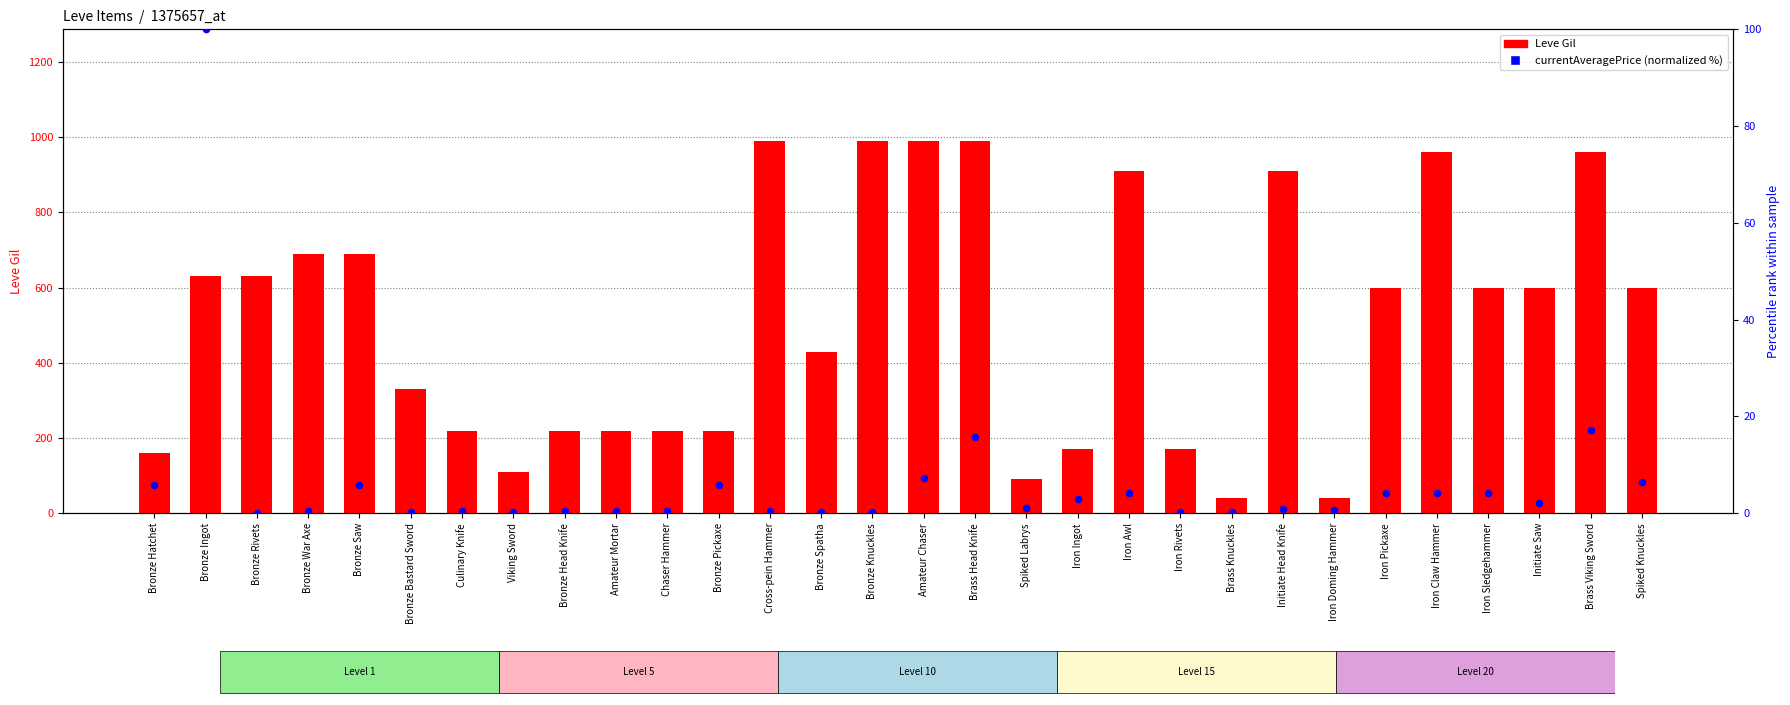

What is the total value across all series at Bronze Saw?

695.8